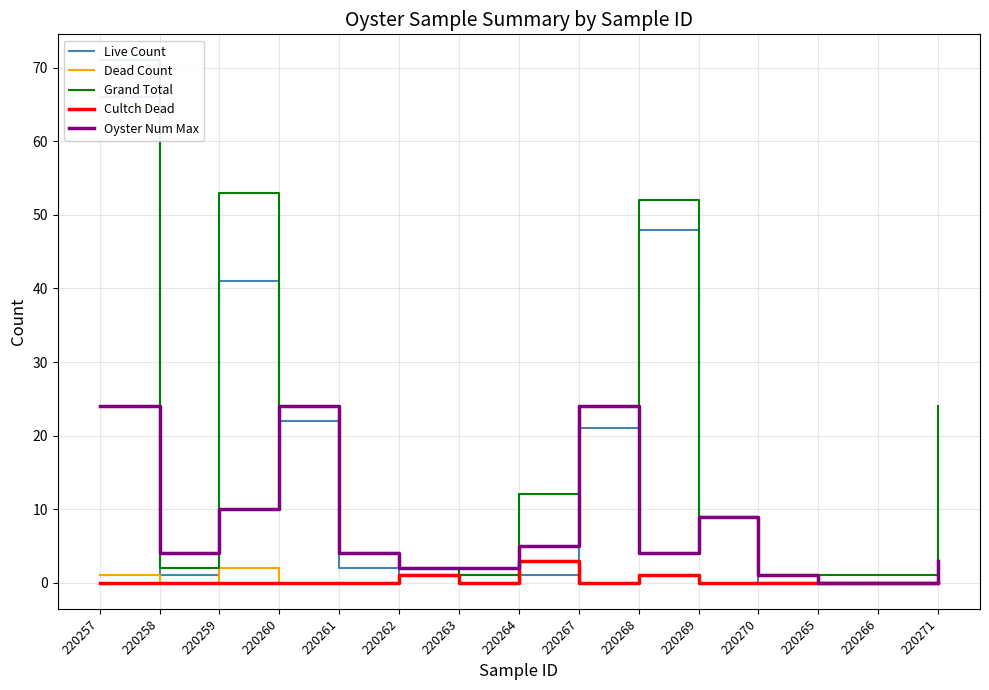

Reading left to right, transcribe all the data shown in this chart.

Live Count: 220257=66	220258=1	220259=41	220260=22	220261=2	220262=1	220263=1	220264=1	220267=21	220268=48	220269=9	220270=0	220265=0	220266=0	220271=9
Dead Count: 220257=1	220258=0	220259=2	220260=0	220261=0	220262=1	220263=0	220264=3	220267=0	220268=1	220269=0	220270=0	220265=0	220266=0	220271=0
Grand Total: 220257=71	220258=2	220259=53	220260=24	220261=4	220262=2	220263=1	220264=12	220267=24	220268=52	220269=9	220270=1	220265=1	220266=1	220271=24
Cultch Dead: 220257=0	220258=0	220259=0	220260=0	220261=0	220262=1	220263=0	220264=3	220267=0	220268=1	220269=0	220270=0	220265=0	220266=0	220271=0
Oyster Num Max: 220257=24	220258=4	220259=10	220260=24	220261=4	220262=2	220263=2	220264=5	220267=24	220268=4	220269=9	220270=1	220265=0	220266=0	220271=3